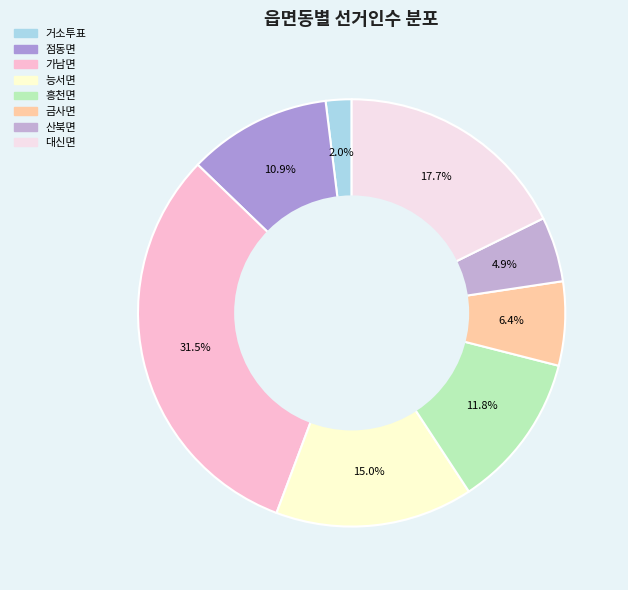

Combined, what portion of the pie is 금사면 and 흥천면?

18.1%